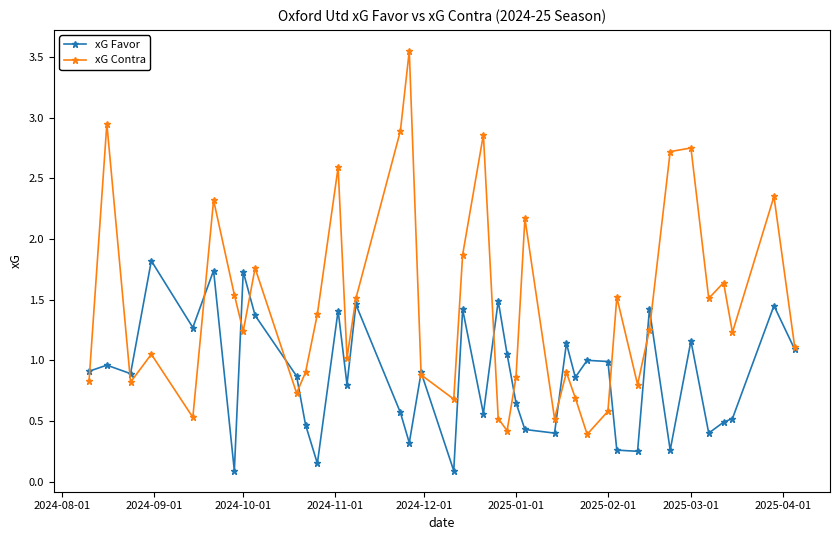

What are all the series names shown in the legend?

xG Favor, xG Contra